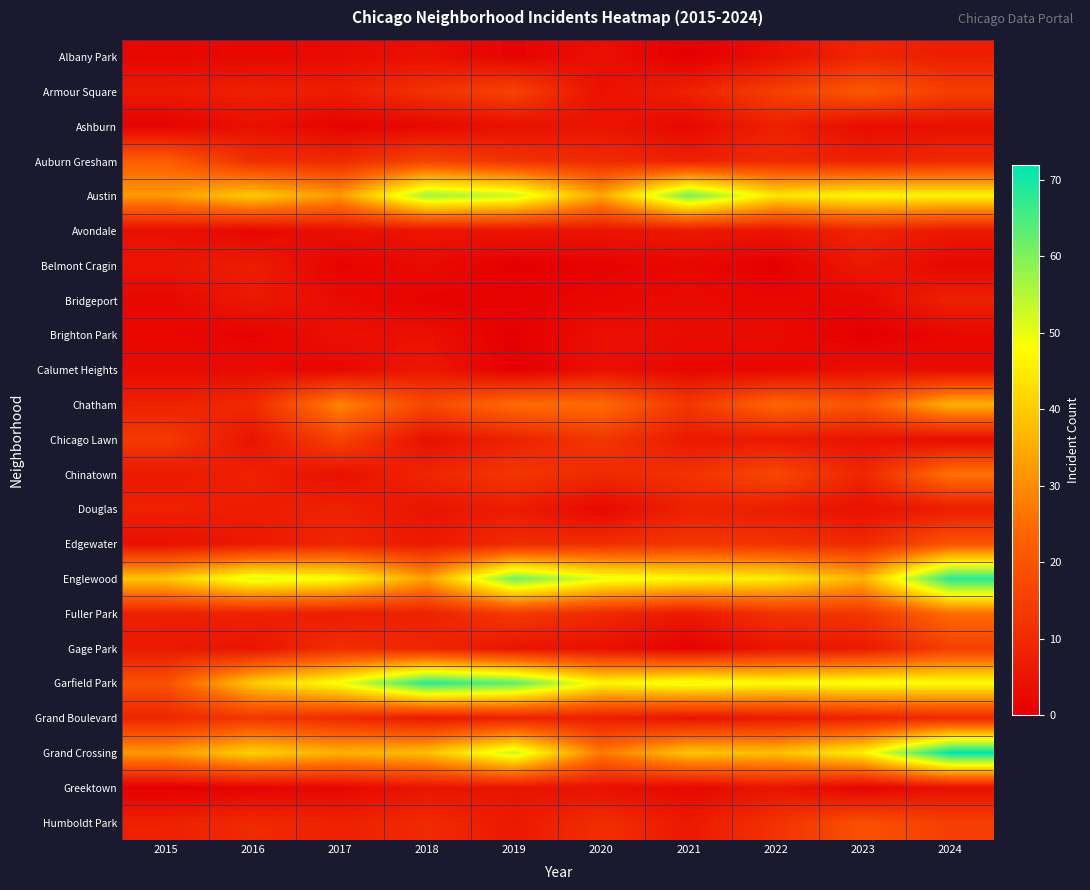

Which label corresponds to the largest value in the chart?

2024